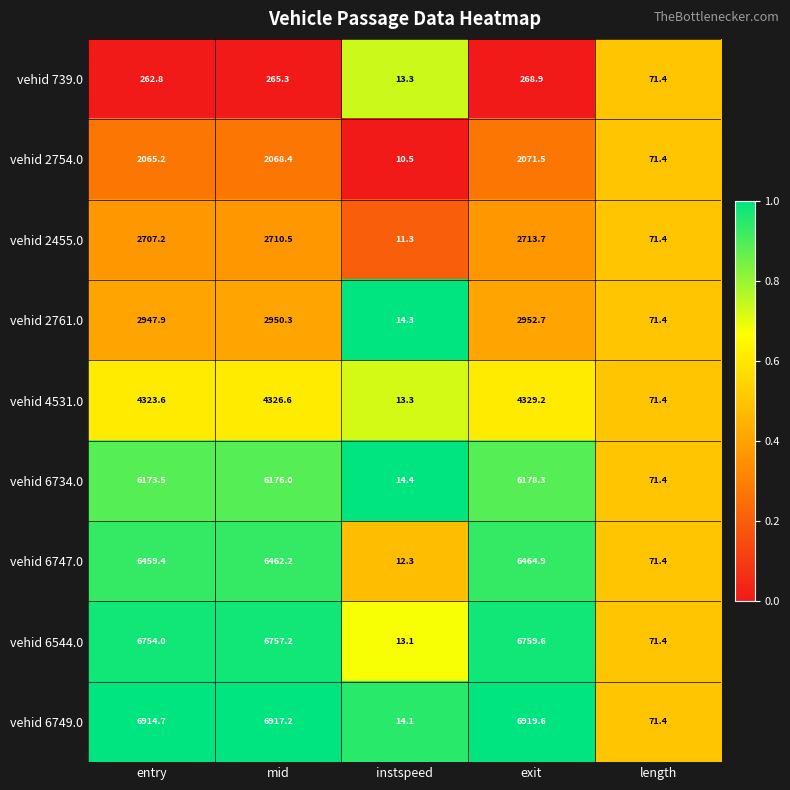

The value of vehid 4531.0 at instspeed is 13.3. True or false?

True